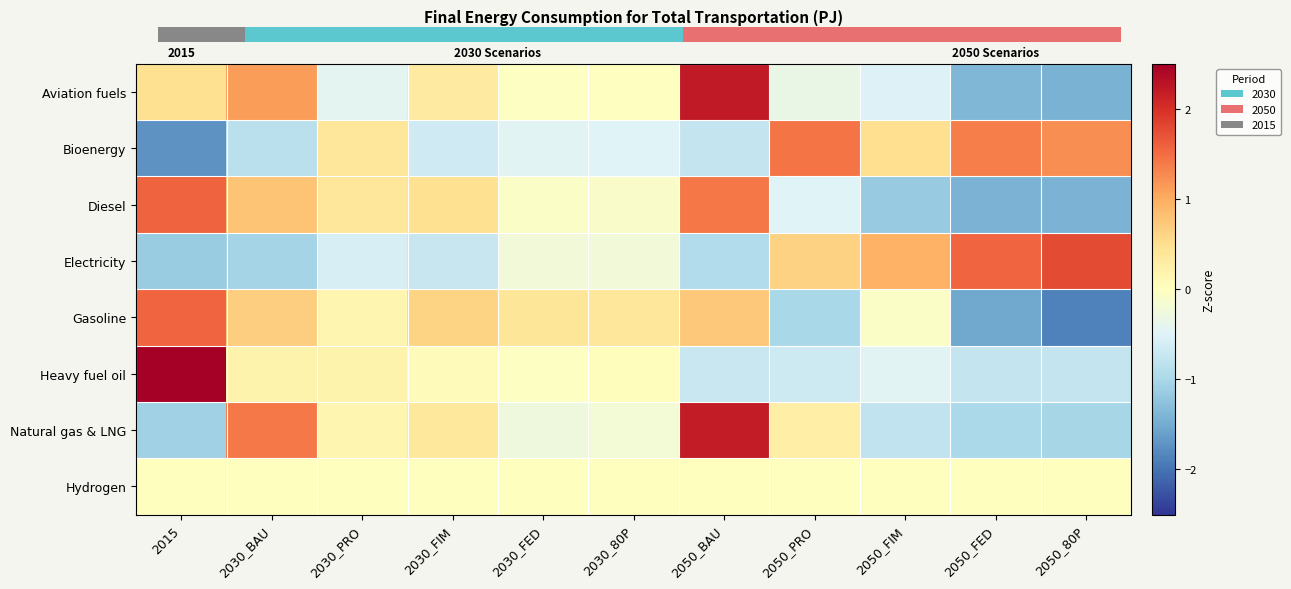

Which has a higher value, 2030_PRO or 2050_BAU?

2050_BAU